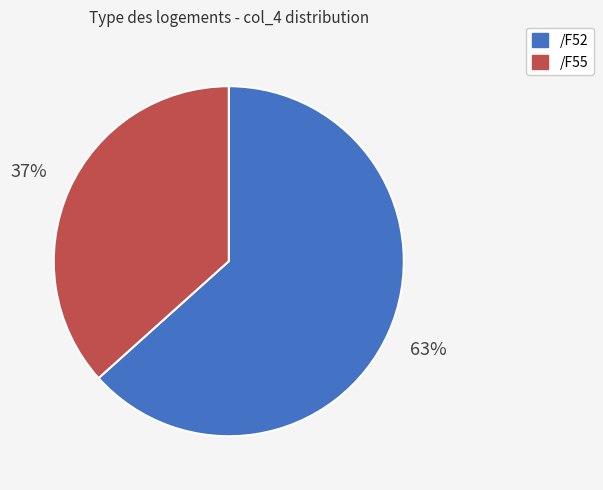

Which slice is the largest?

/F52